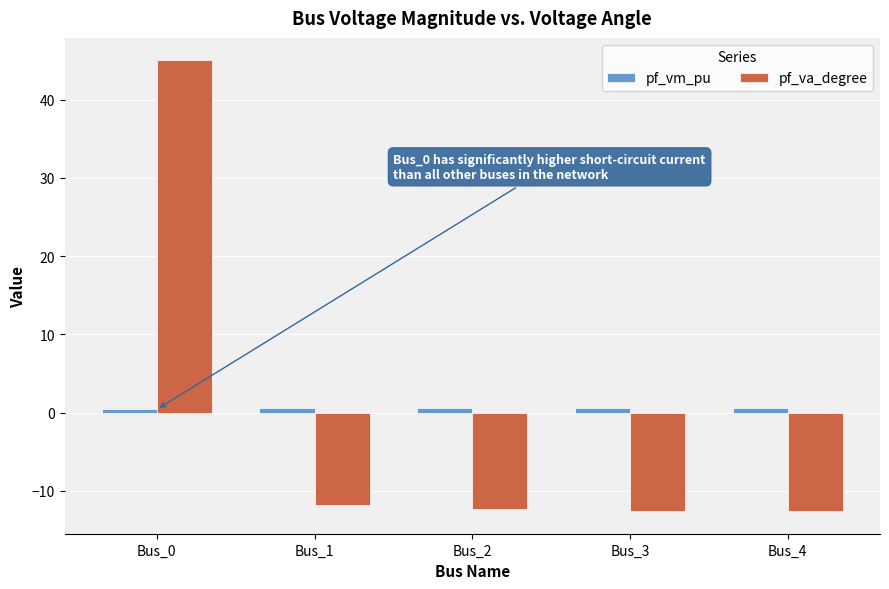

Is the value of pf_vm_pu at Bus_1 greater than the value of pf_va_degree at Bus_2?

Yes